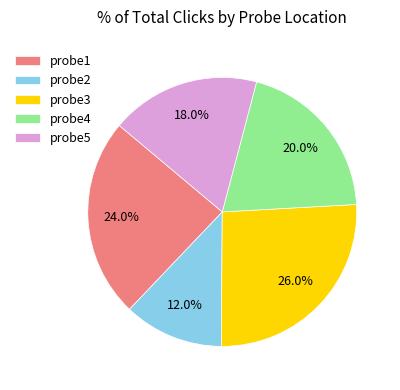

True or false: probe2 accounts for 12% of the total.

True